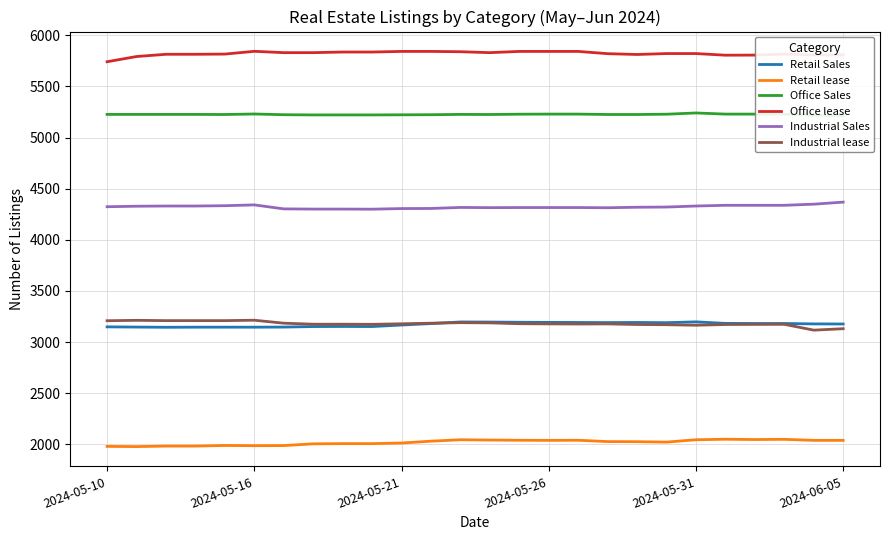

What is the difference between the maximum and minimum values in the Industrial lease series?

97